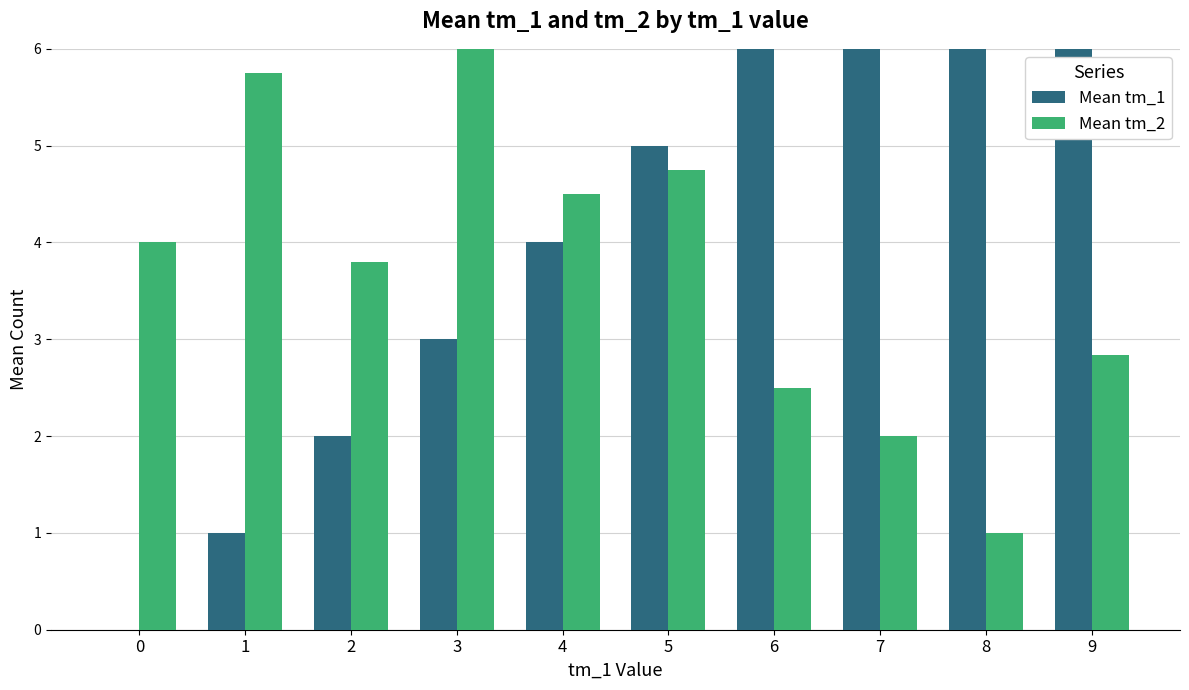

Rank the series by their average value, from highest to lowest.

Mean tm_1, Mean tm_2